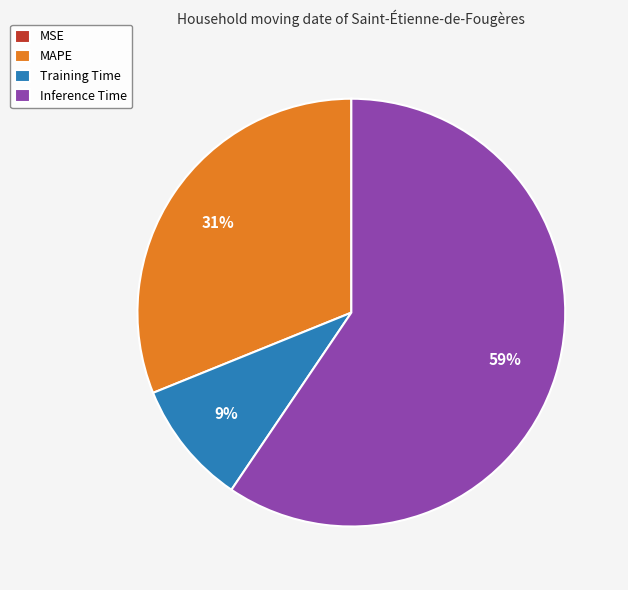

Which has a higher value, Training Time or Inference Time?

Inference Time